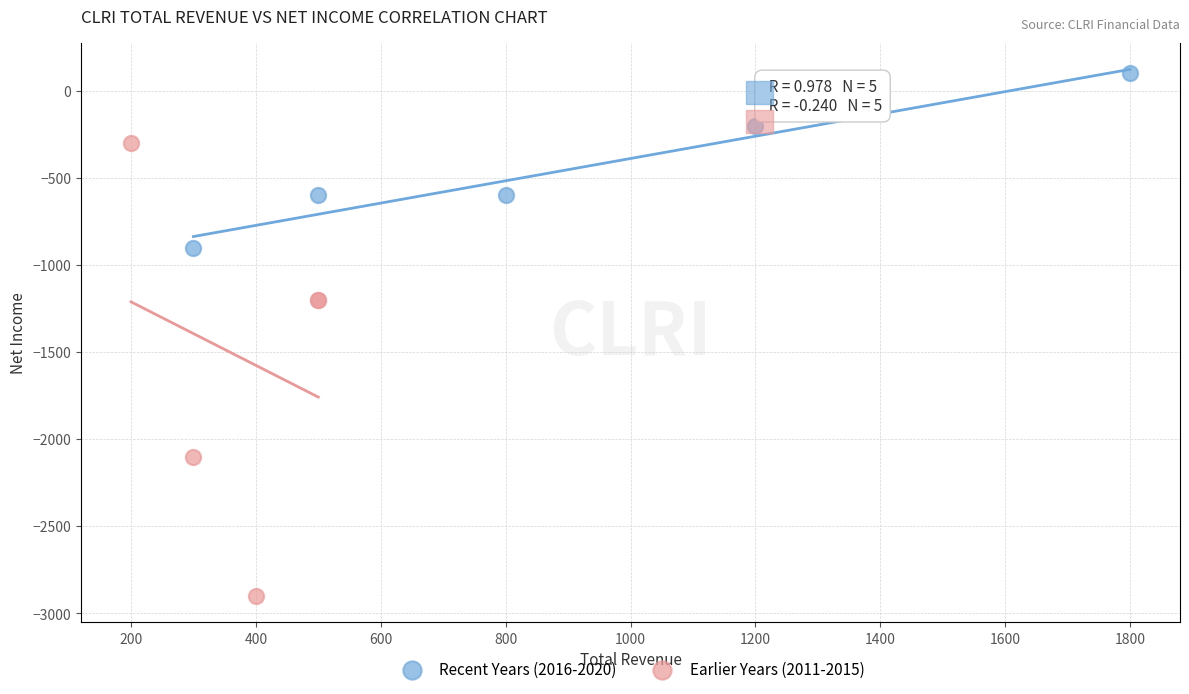

What are all the series names shown in the legend?

Recent Years (2016-2020), Earlier Years (2011-2015)